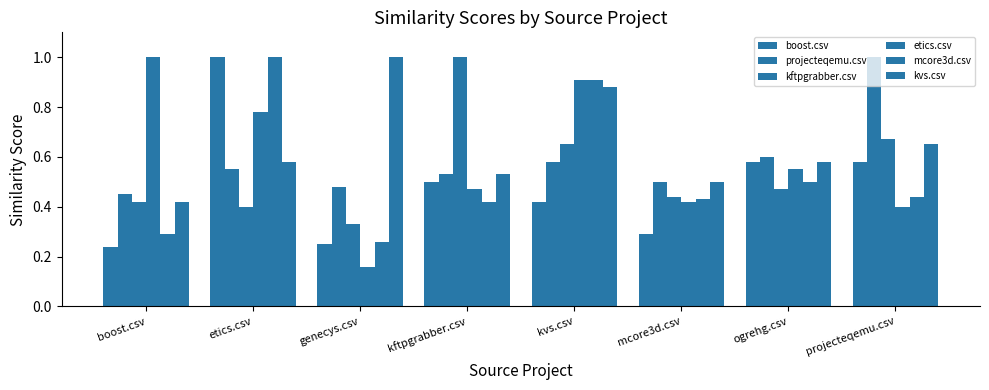

How many data points does each series have?

8